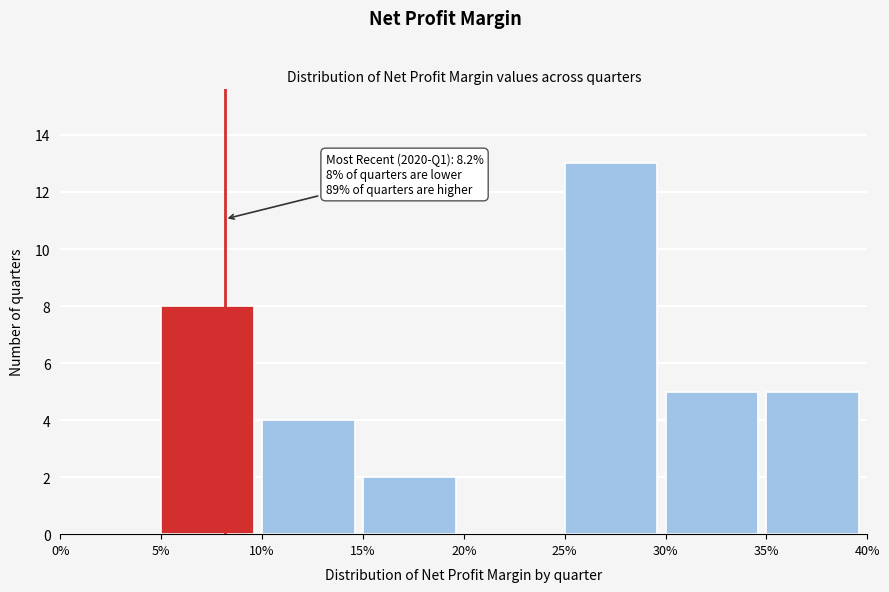

Reading left to right, list all the values displayed in this chart.

0%=0	5%=8	10%=4	15%=2	20%=0	25%=13	30%=5	35%=5